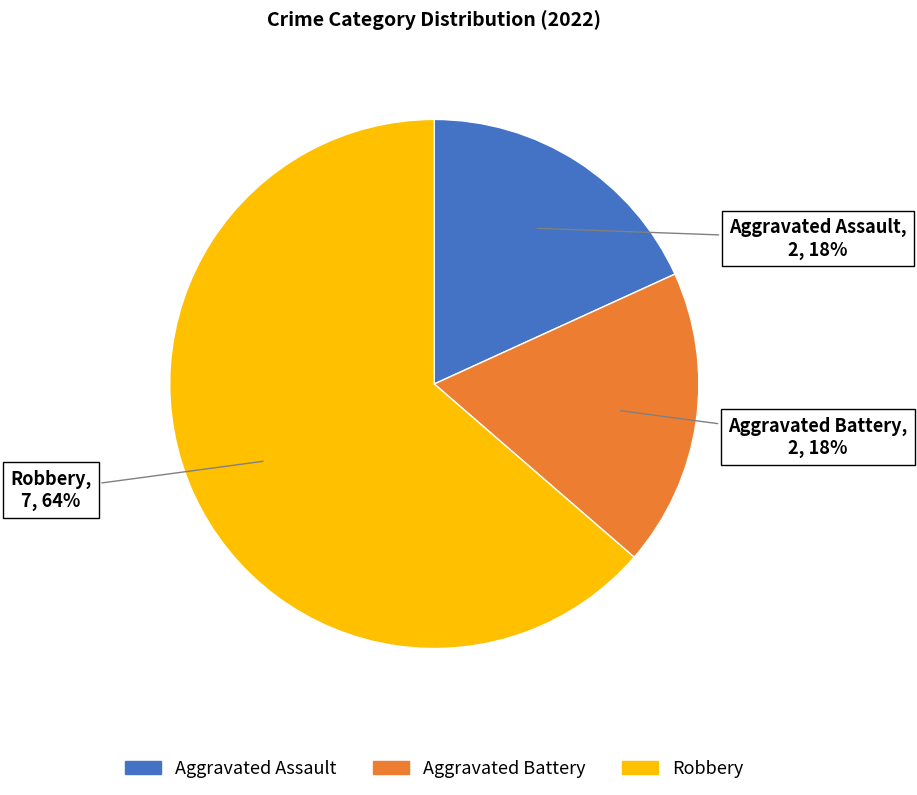

Is there a majority slice in this chart?

Yes